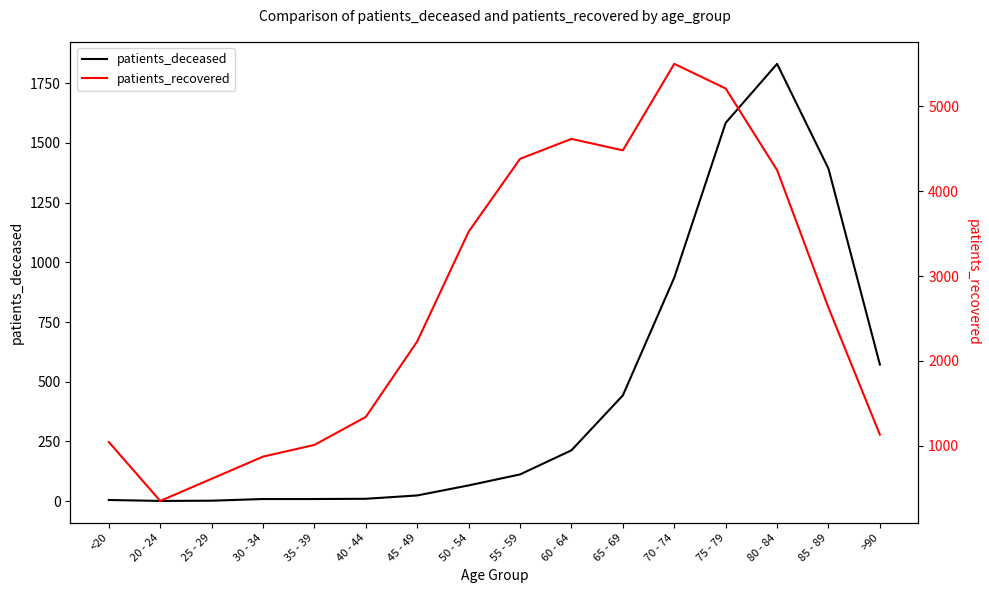

At which category does patients_deceased reach its first local peak?

80 - 84